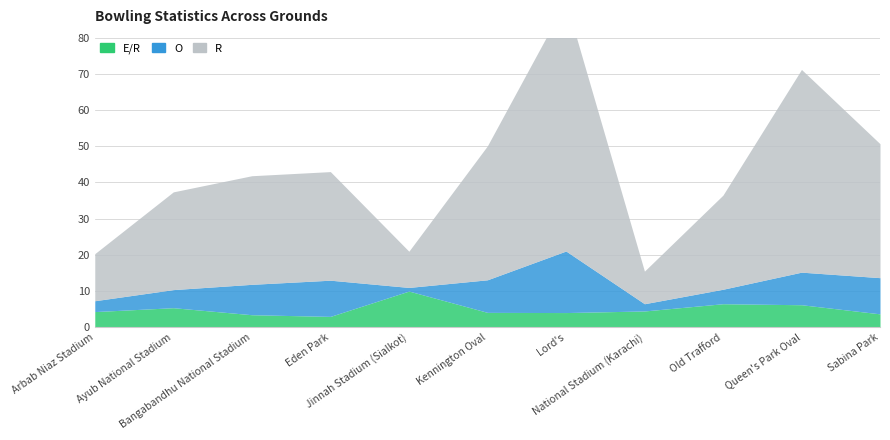

What is the label of the 4th point from the left?

Eden Park